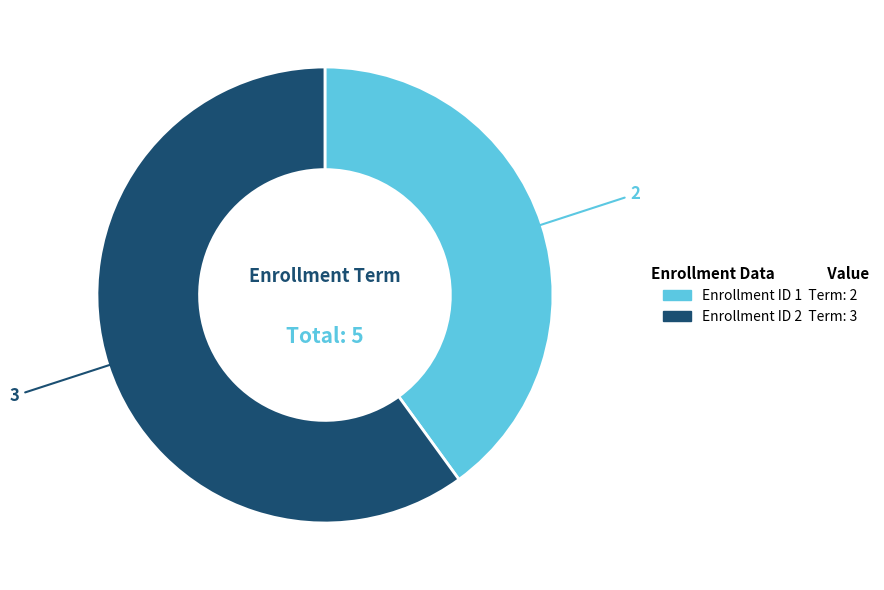

Does any single category account for the majority?

Yes